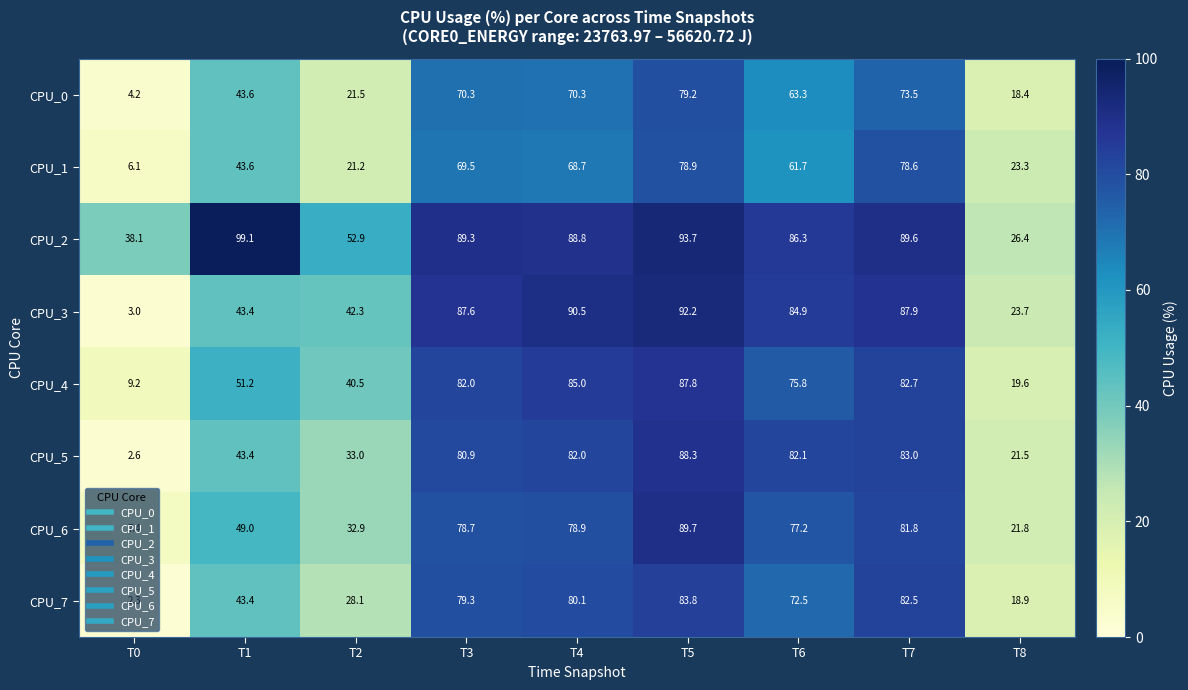

Is it true that CPU_6 equals 89.7 at T5?

True